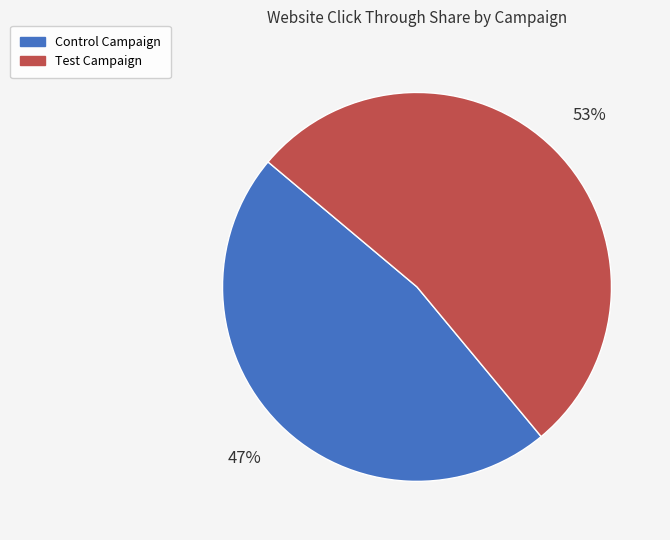

Is there a majority slice in this chart?

Yes